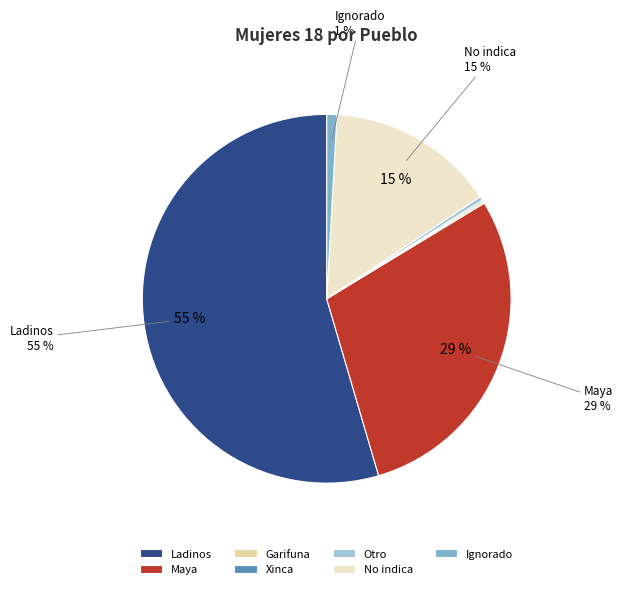

To the nearest percent, what is the average slice percentage?

14%